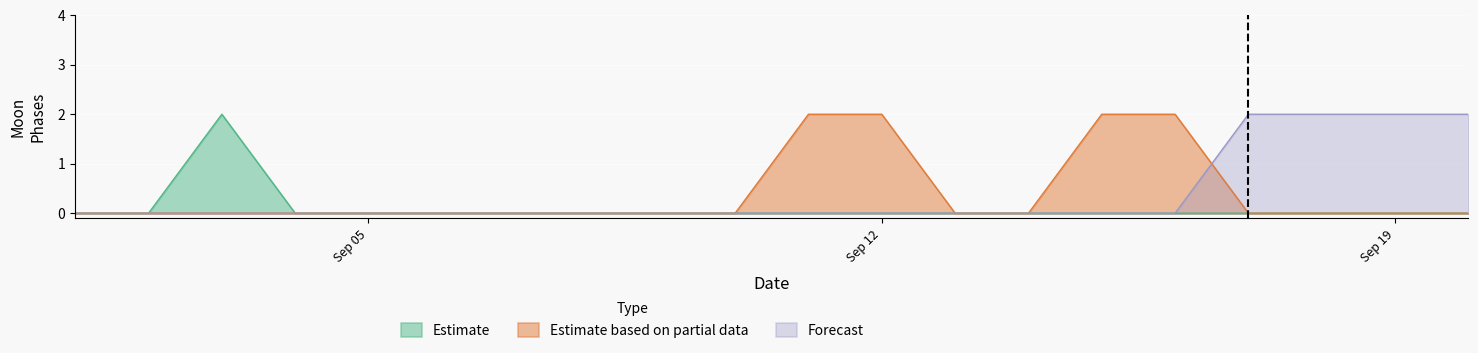

Which series changed the most between 2022-09-16 and 2022-09-20?

Estimate based on partial data